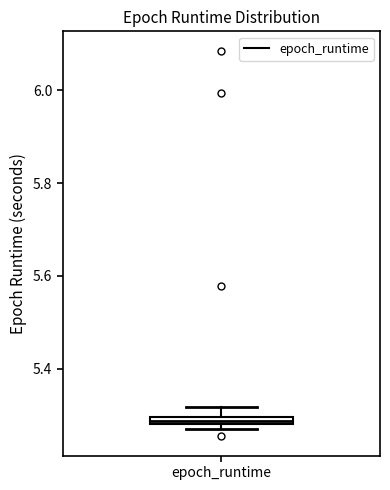

Where is the upper edge of the box for epoch_runtime on the y-axis? The values are not printed on the chart, so give them approximately, as read against the axis.

5.30